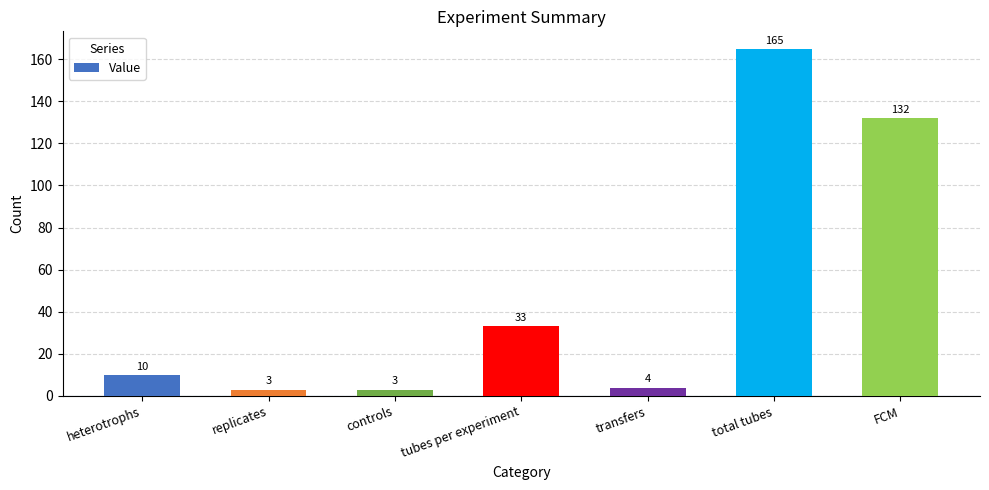

Reading left to right, list all the values displayed in this chart.

10	3	3	33	4	165	132